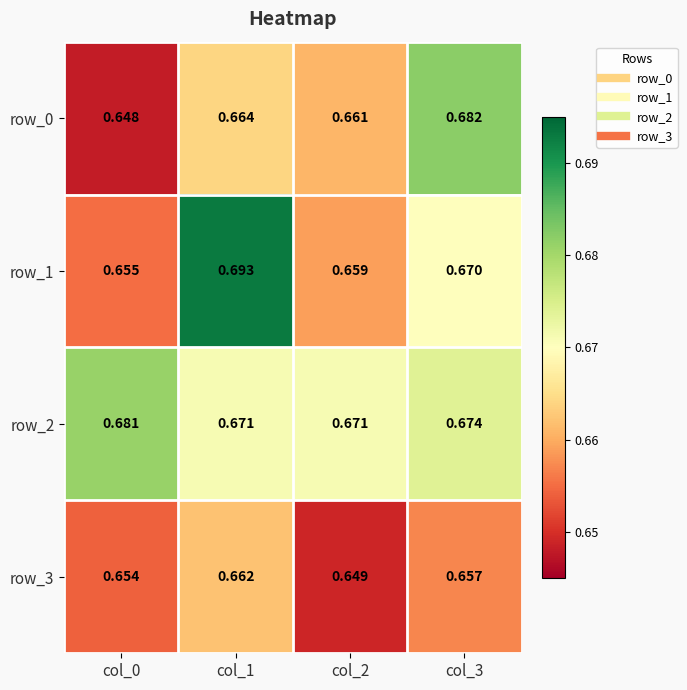

At which category is the sum across all series the highest?

col_1